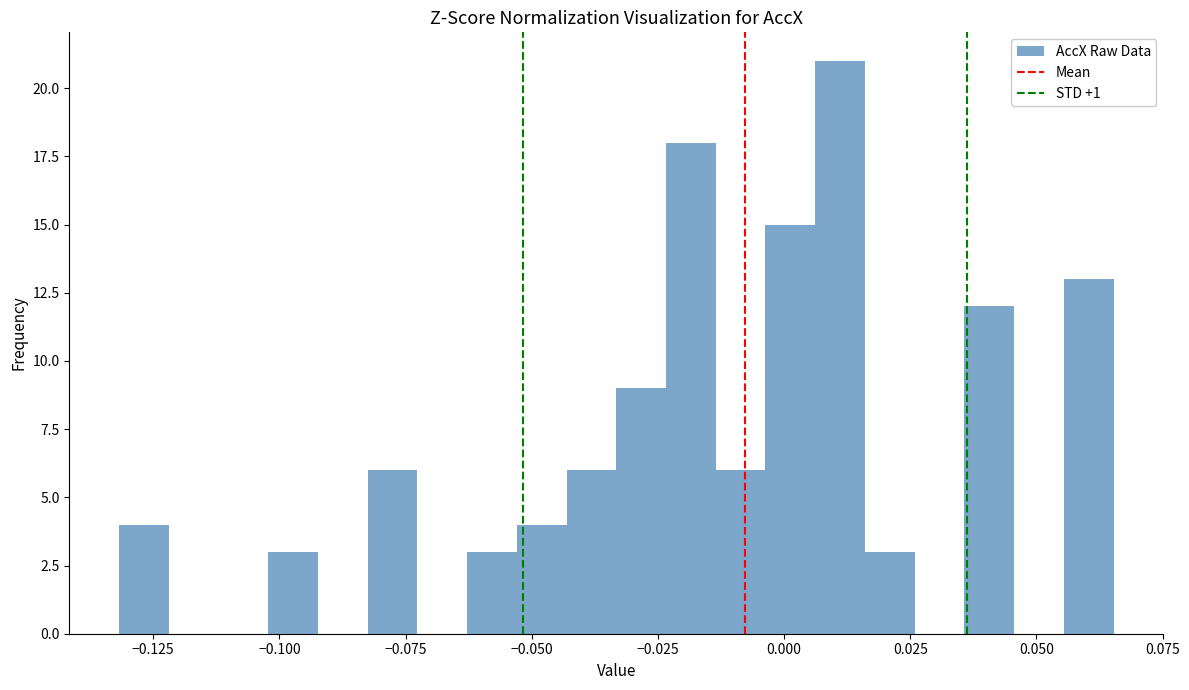

Read against the x-axis, roughly where is the centre of the tallest bar?

0.010